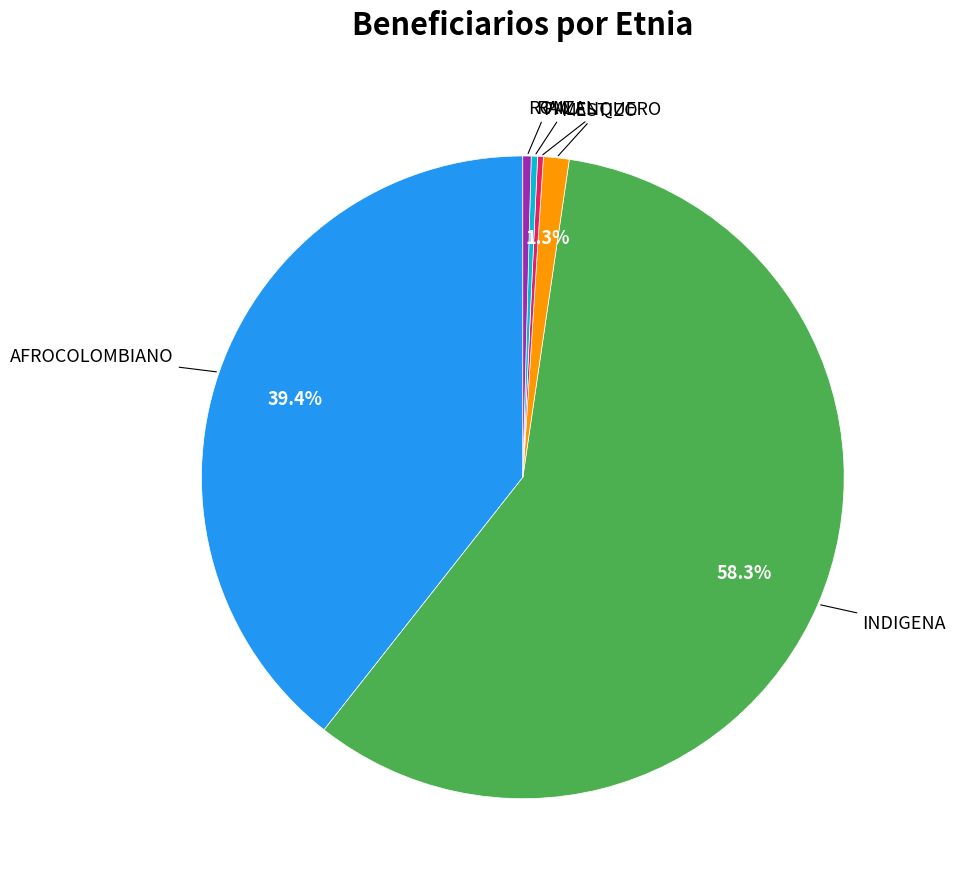

Is there any slice that represents more than half of the pie?

Yes